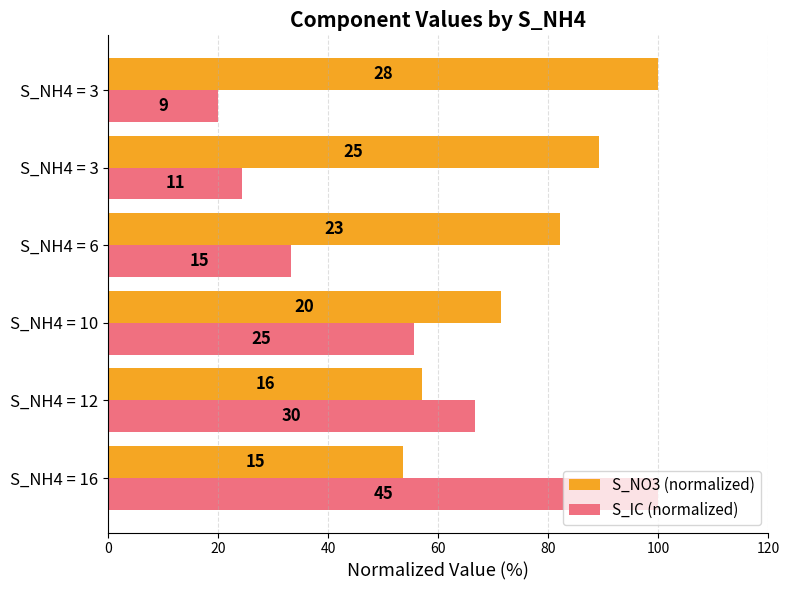

What are all the series names shown in the legend?

S_NO3 (normalized), S_IC (normalized)